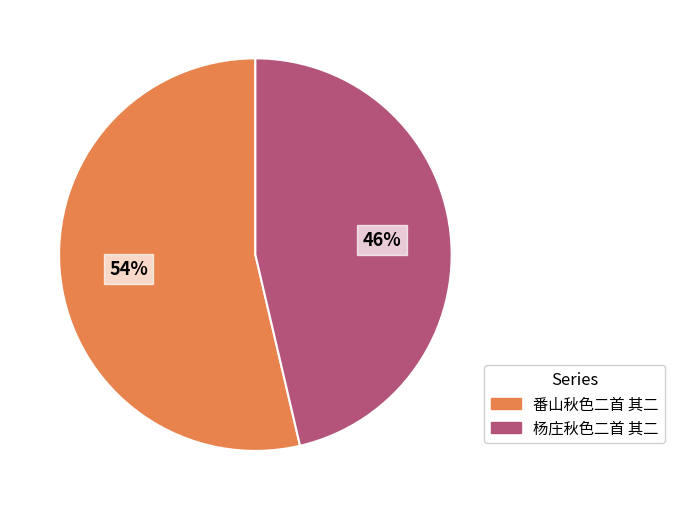

To the nearest percent, what is the average slice percentage?

50%